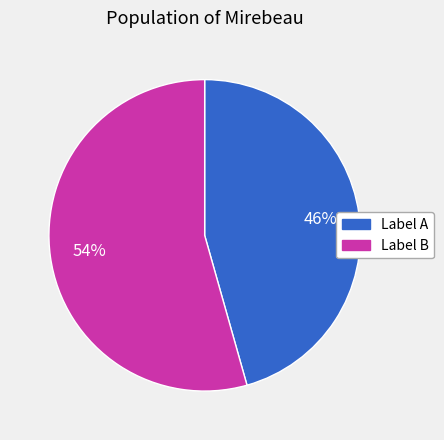

Count the number of slices in the pie.

2